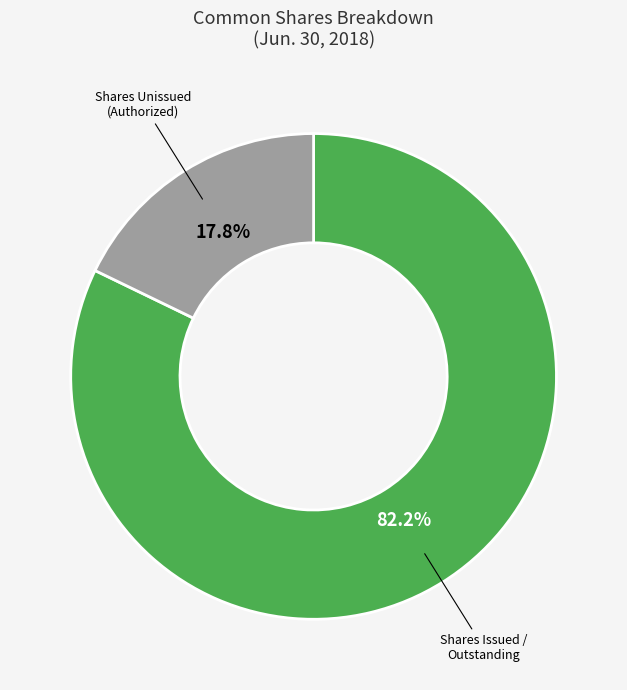

Count the number of slices in the pie.

2